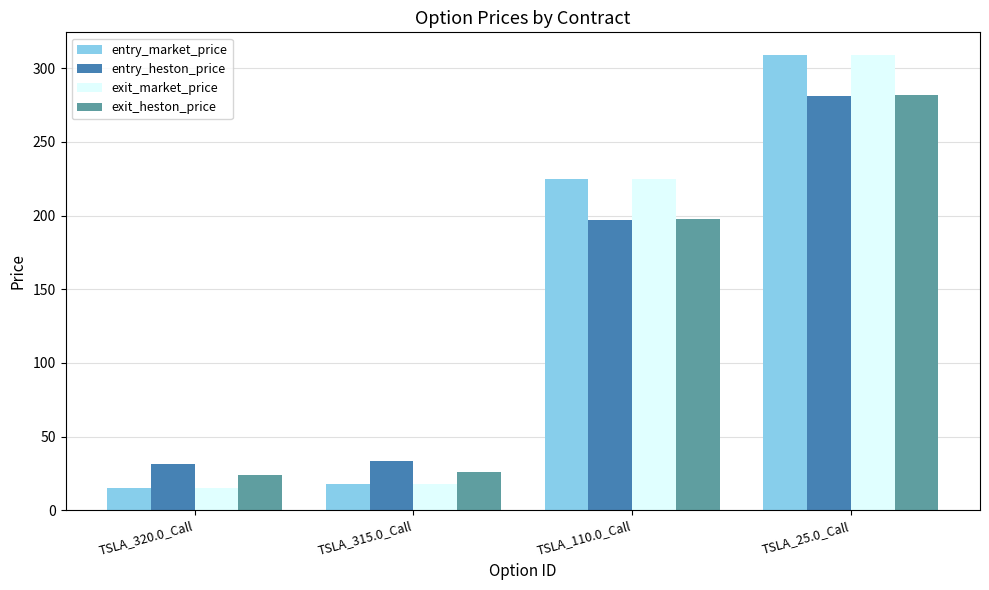

At which label is exit_heston_price closest to 153?

TSLA_110.0_Call